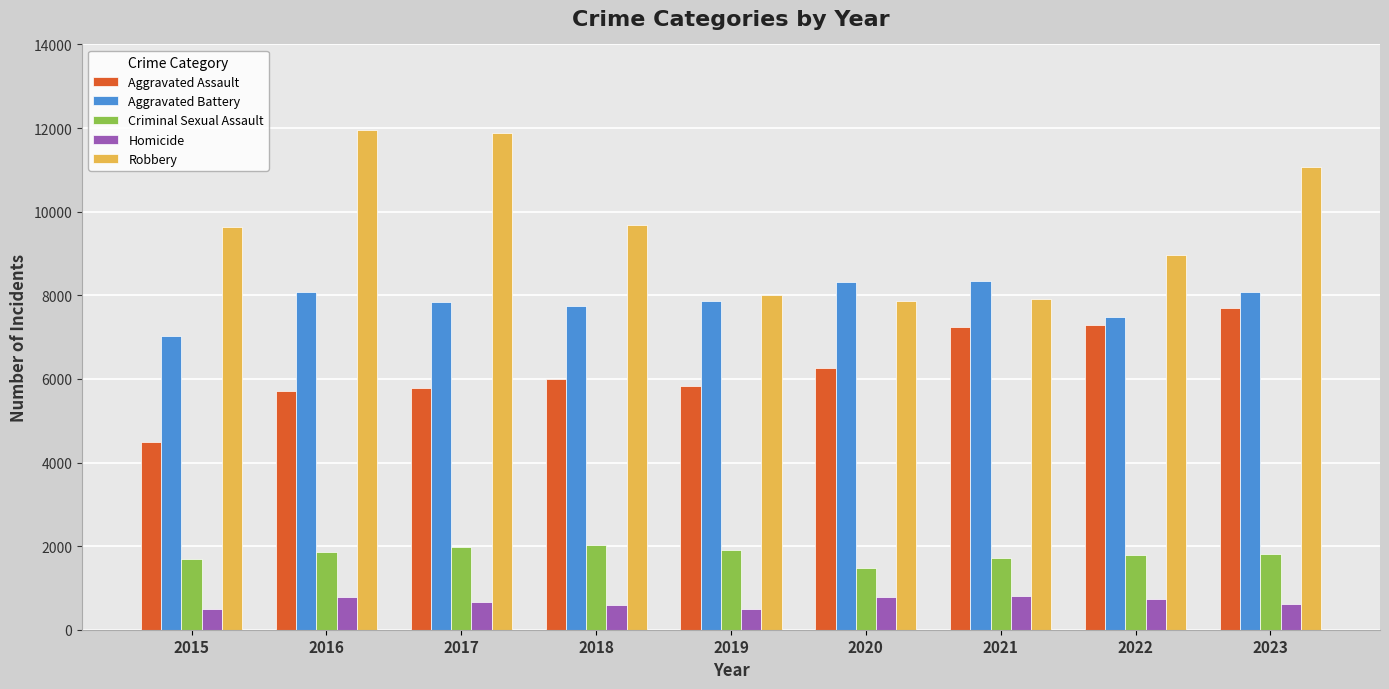

What is the difference between the second highest and minimum values in the Homicide series?

291